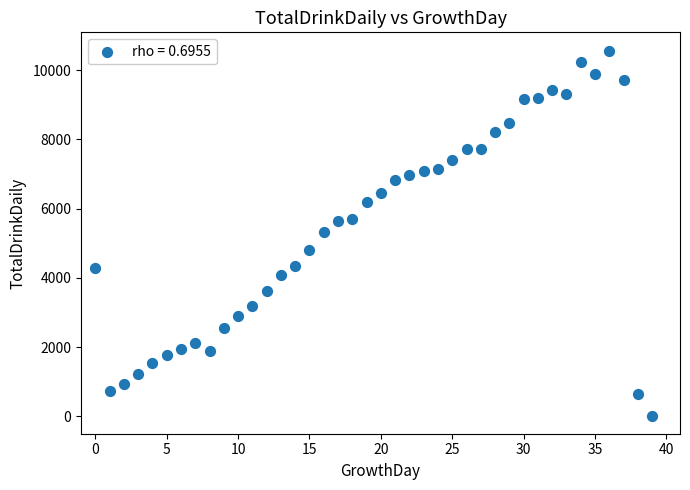

What is the range of Y values (max minus min)?

10560